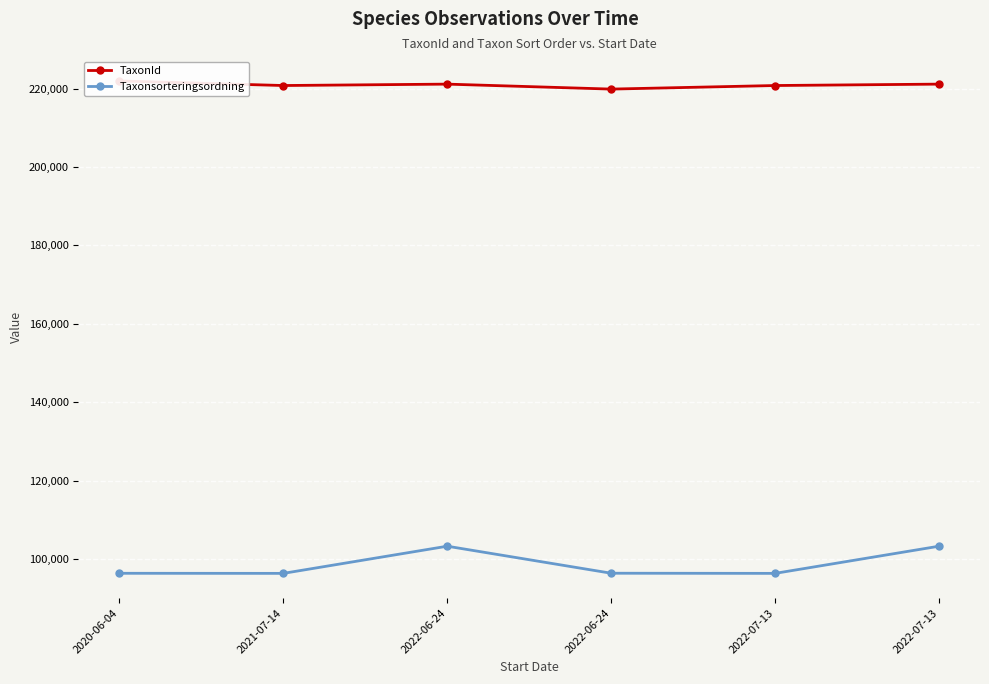

How many values in the Taxonsorteringsordning series are below 96370?

3